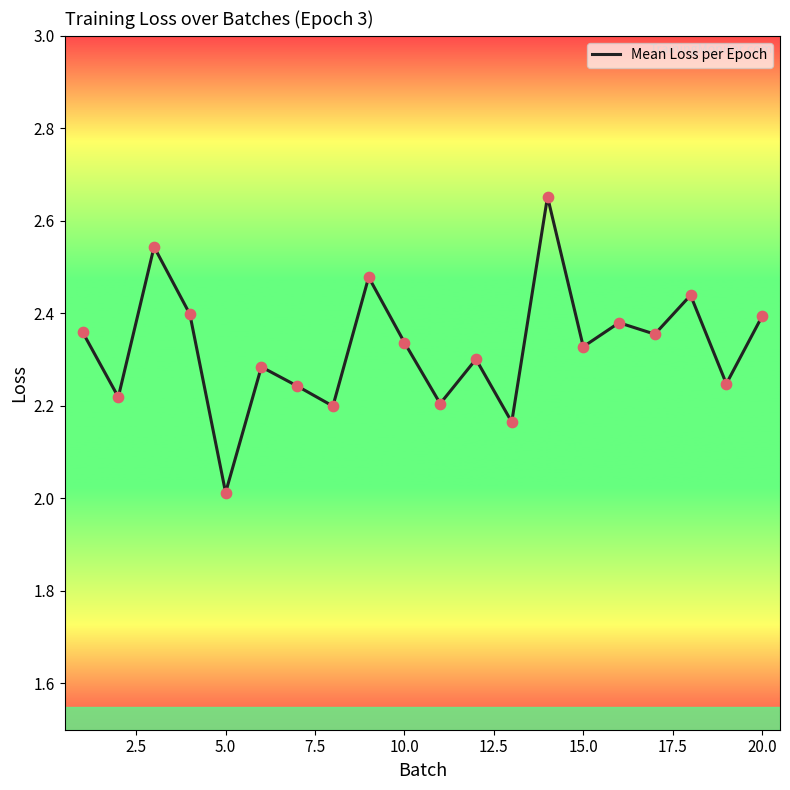

What is the difference between the maximum and minimum values?

0.6